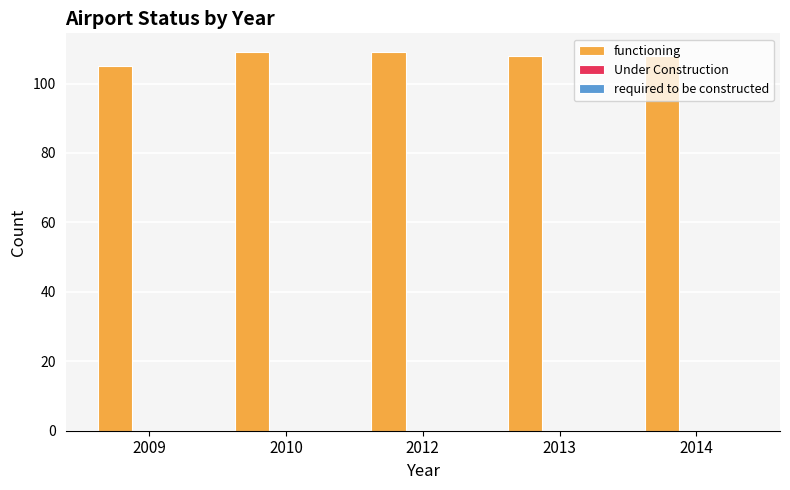

Between 2009 and 2014, which is larger?

2014